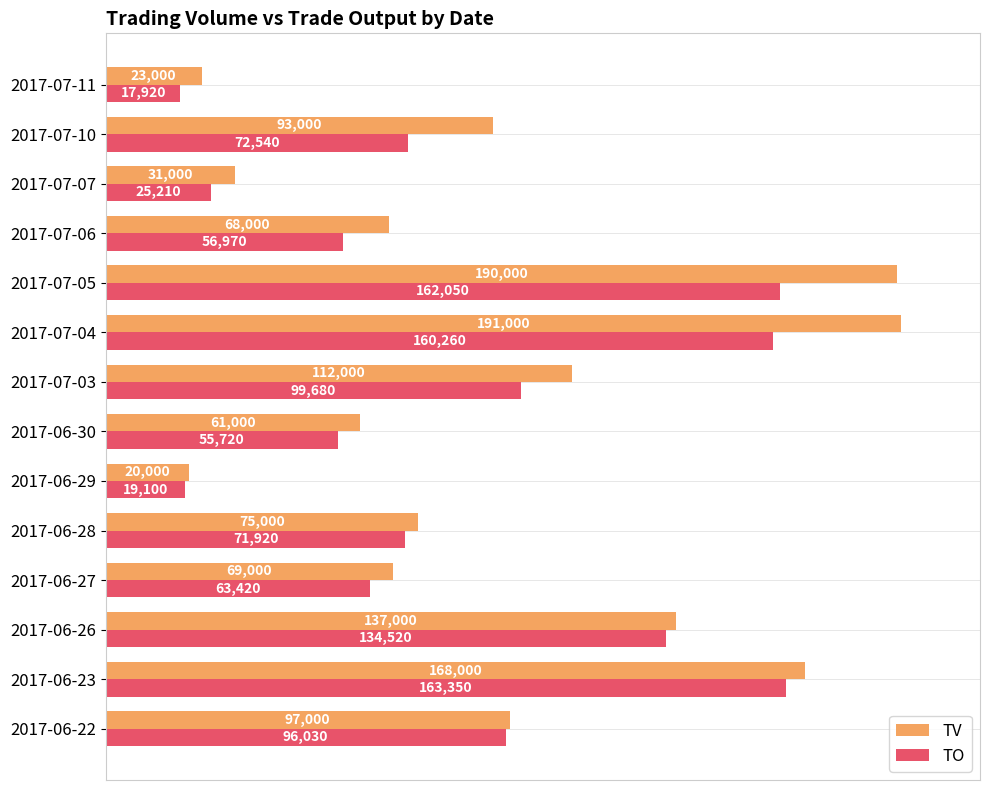

Which category has the lowest value in the TV series?

2017-06-29